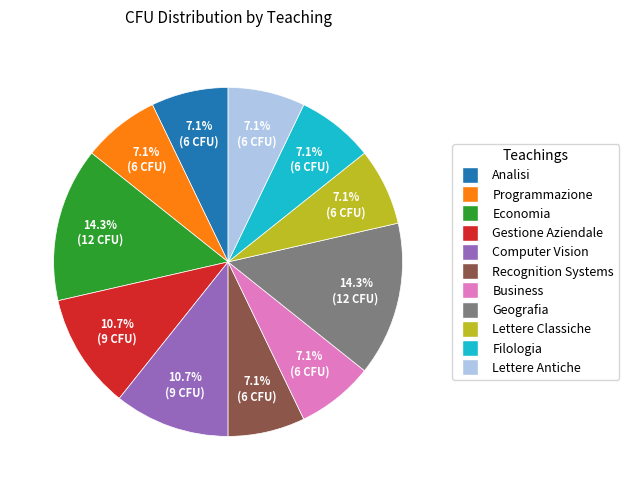

Count the number of slices in the pie.

11